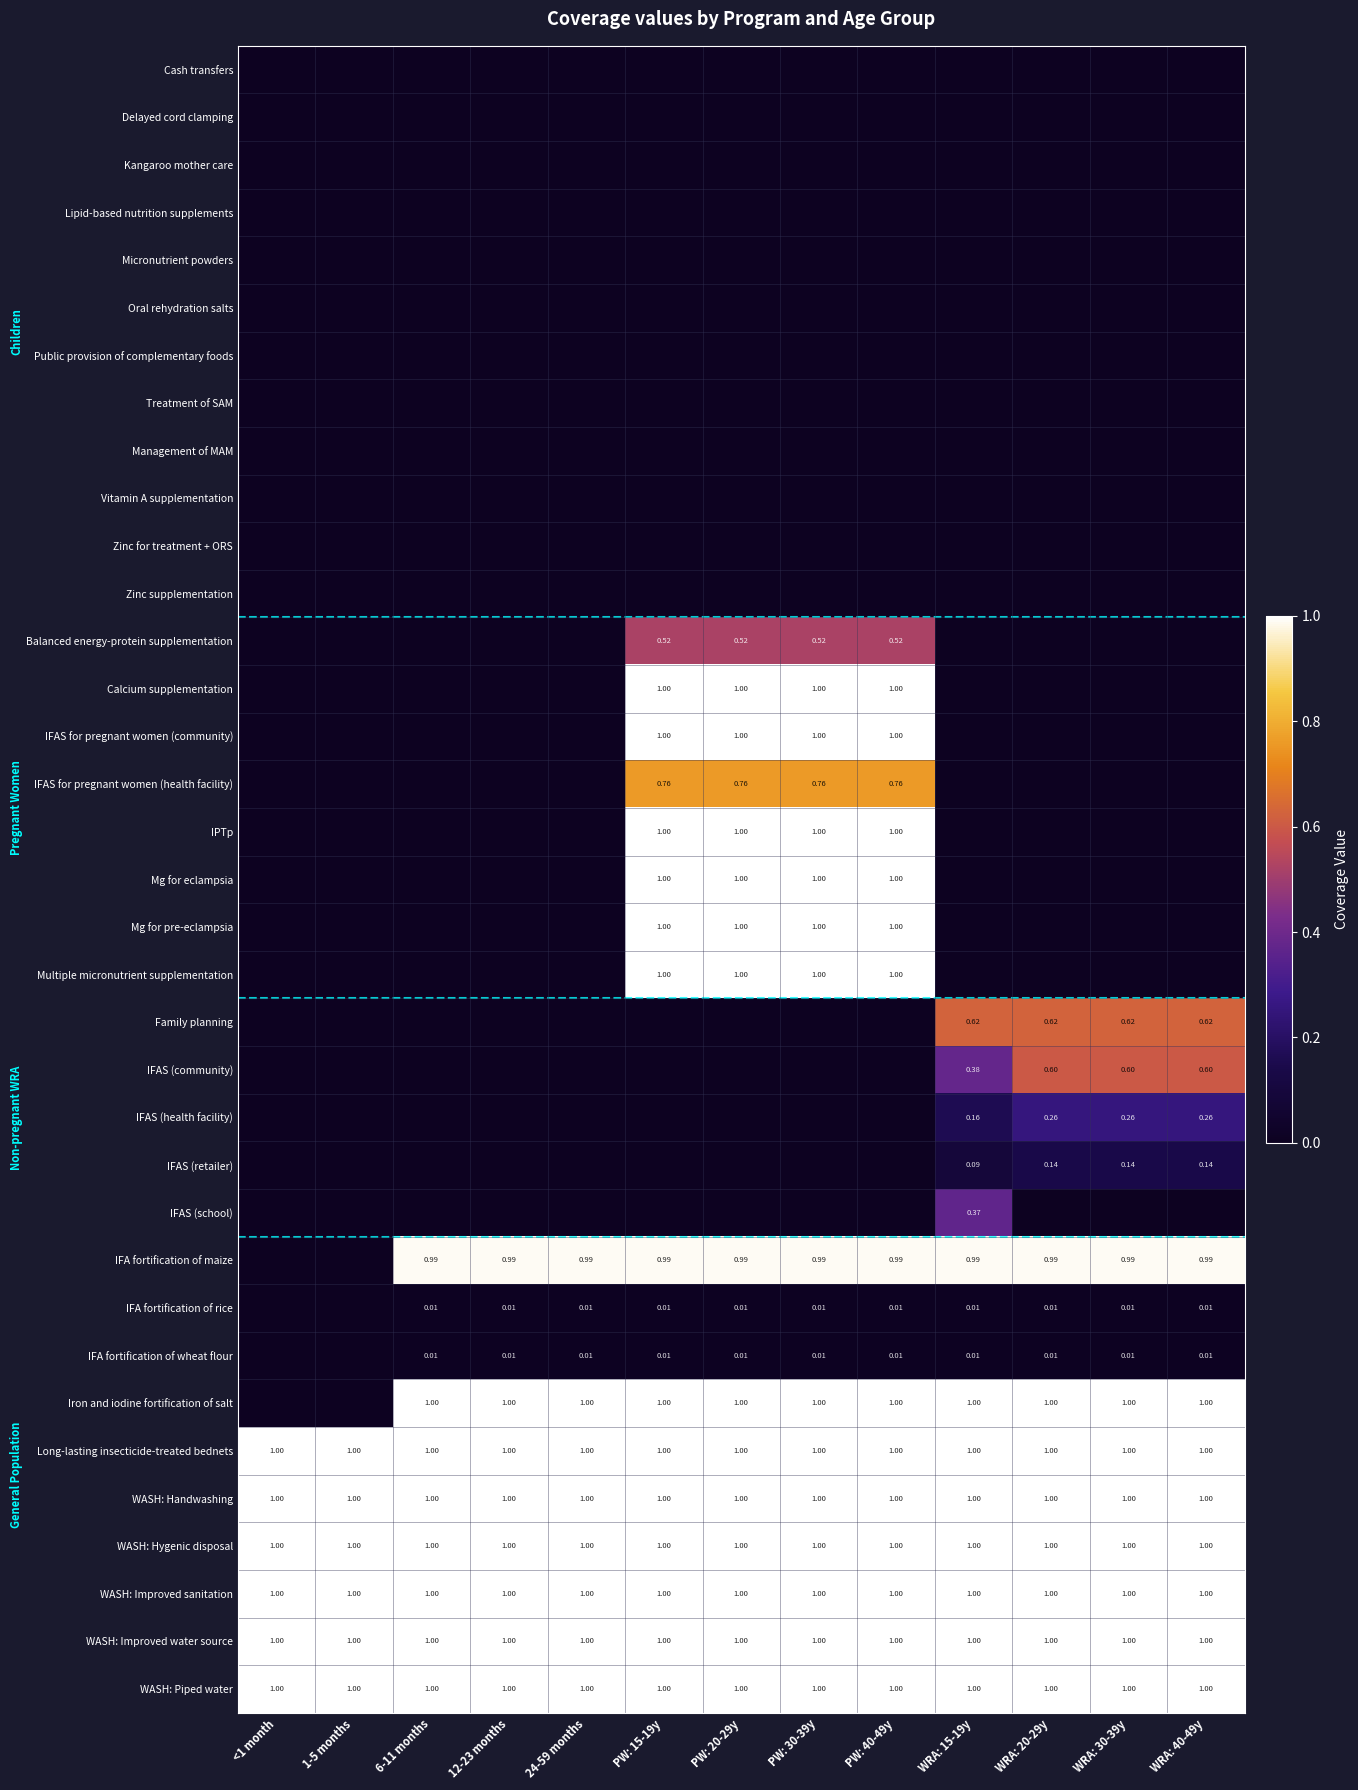

Between PW: 30-39y and <1 month, which is larger?

PW: 30-39y